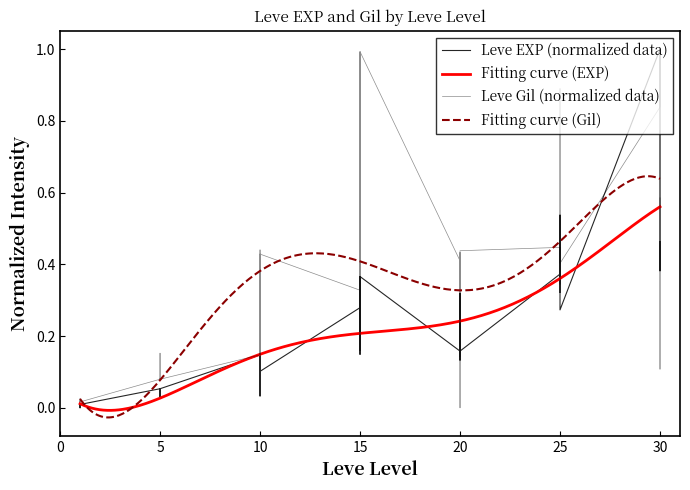

How many times do Leve Gil and Leve EXP cross each other?

14